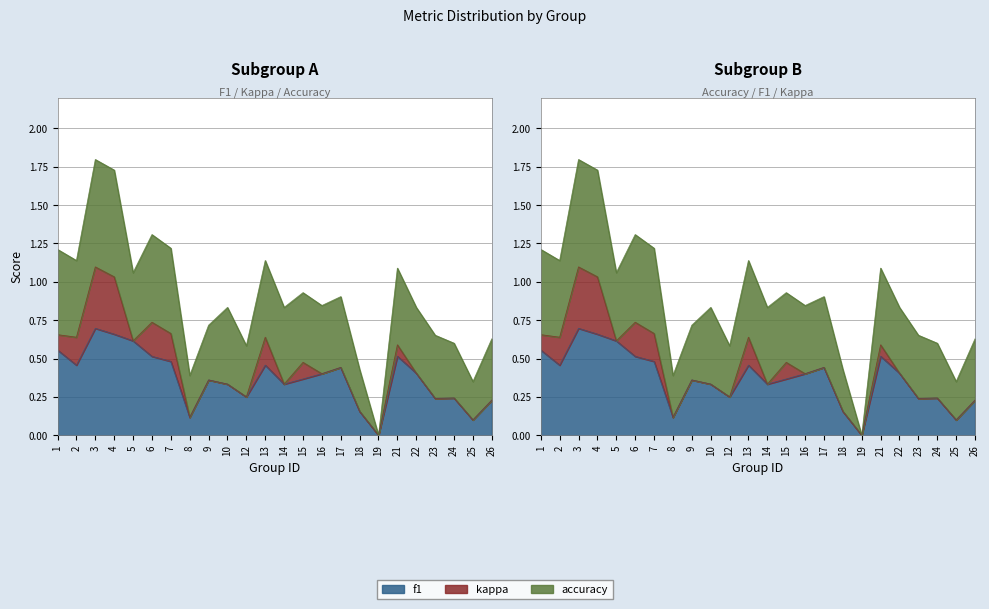

Which series has the largest total across all categories?

accuracy